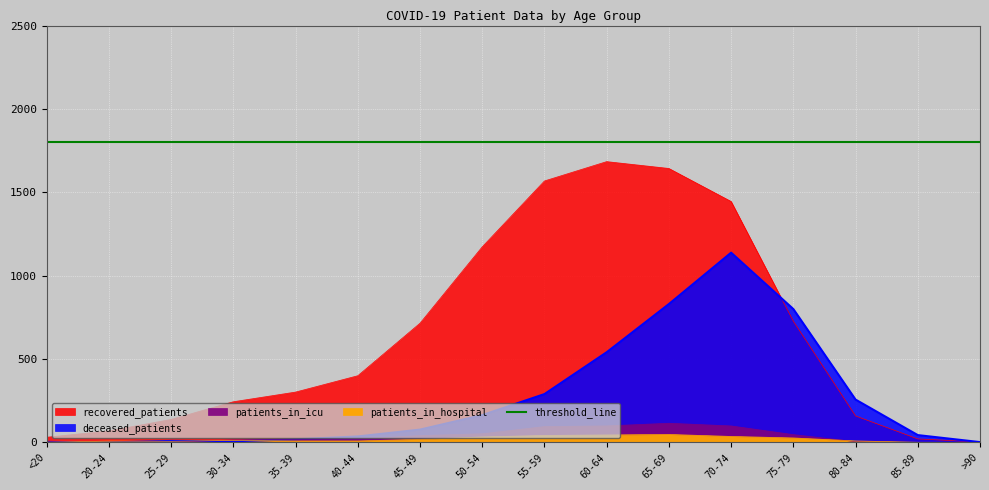

What is the difference between the maximum and second lowest values in the patients_in_icu series?

115